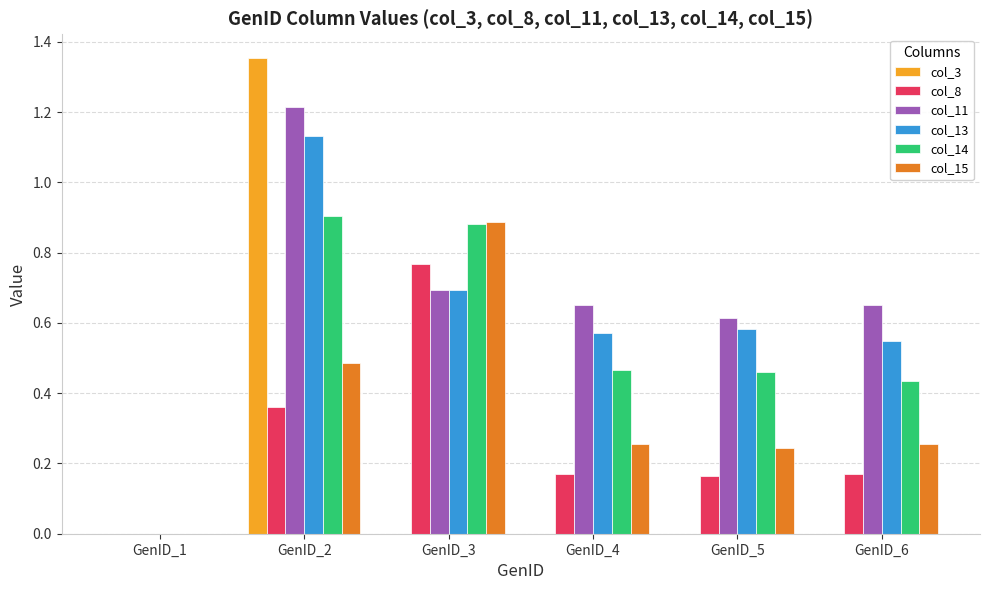

True or false: col_14 has a value of 1.2 at GenID_3.

False